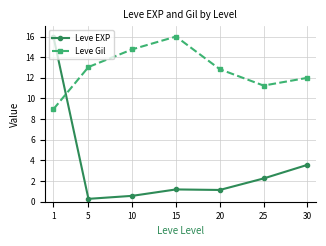

The Leve Gil series shows 12.8 at 20. True or false?

True